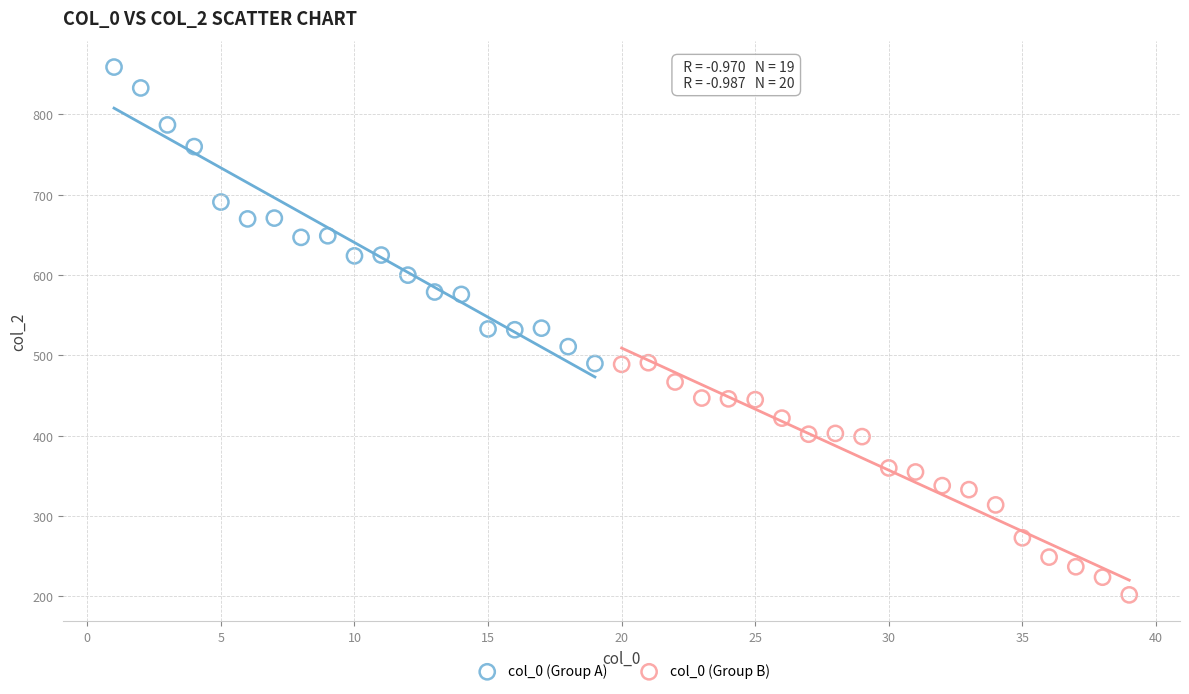

Which series has the widest spread of Y values?

col_0 (Group A)